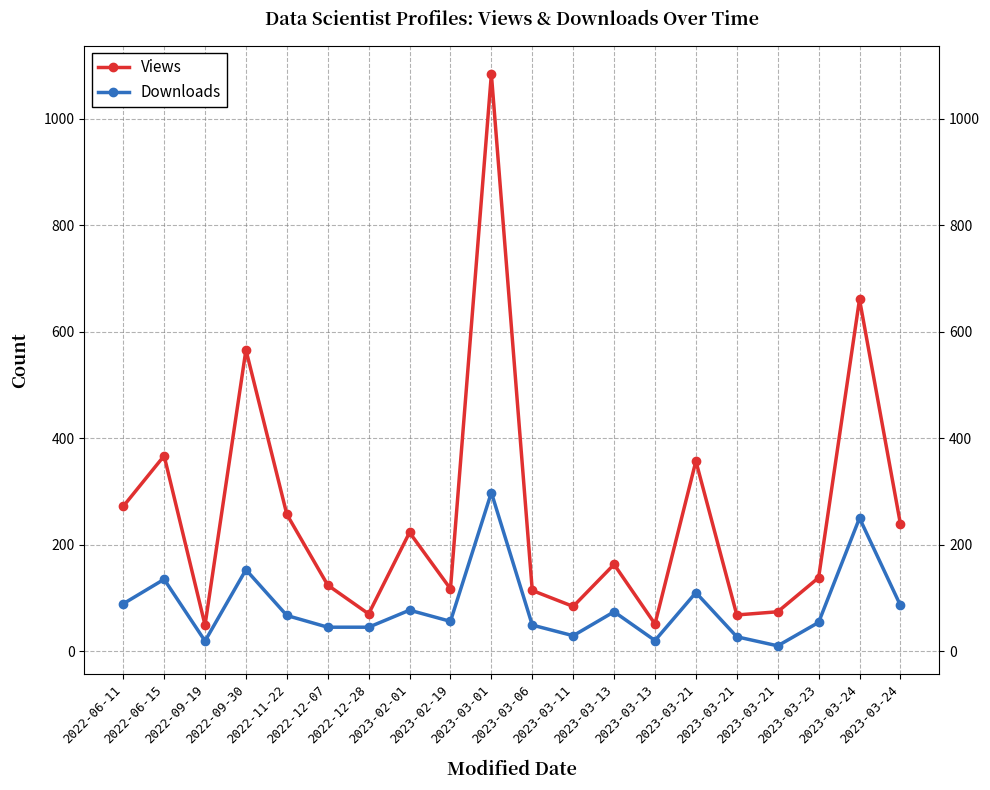

What are all the series names shown in the legend?

Views, Downloads